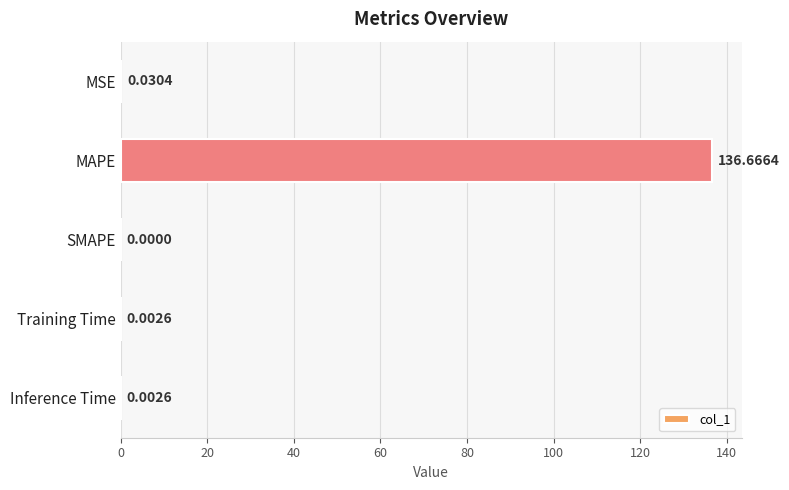

What is the sum of the values at MAPE and MSE?

136.7